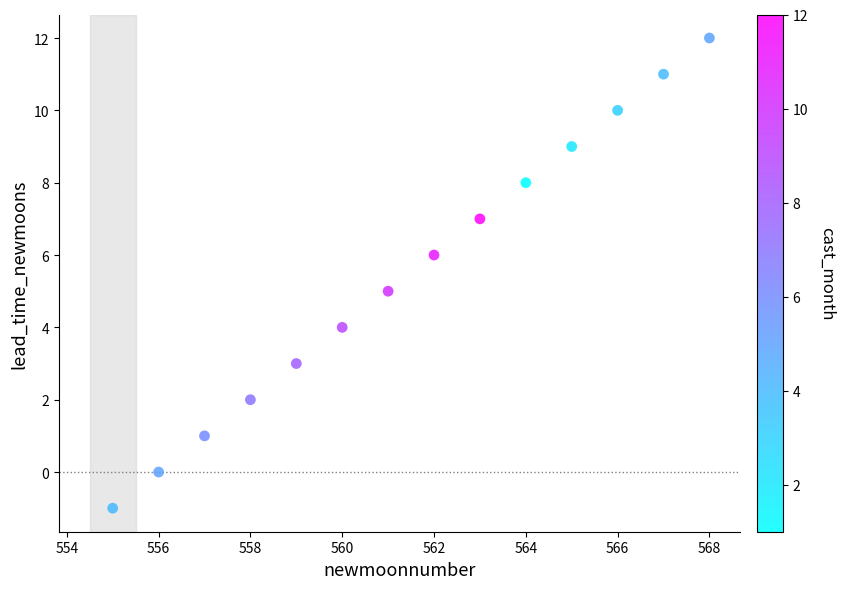

What is the range of Y values (max minus min)?

13